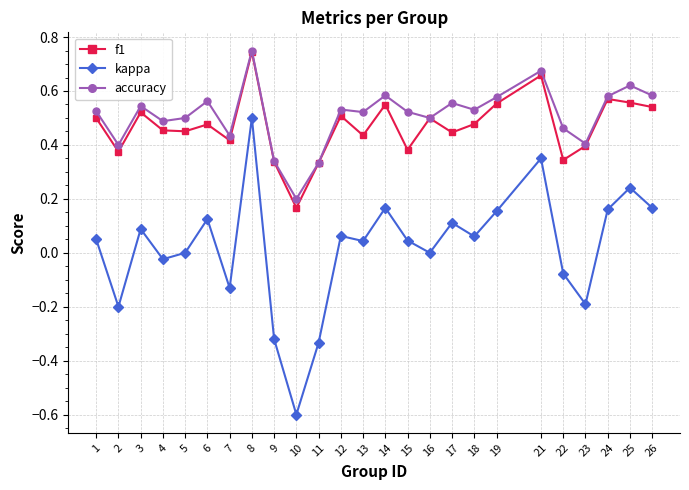

What is the minimum value shown in the chart?

-0.6